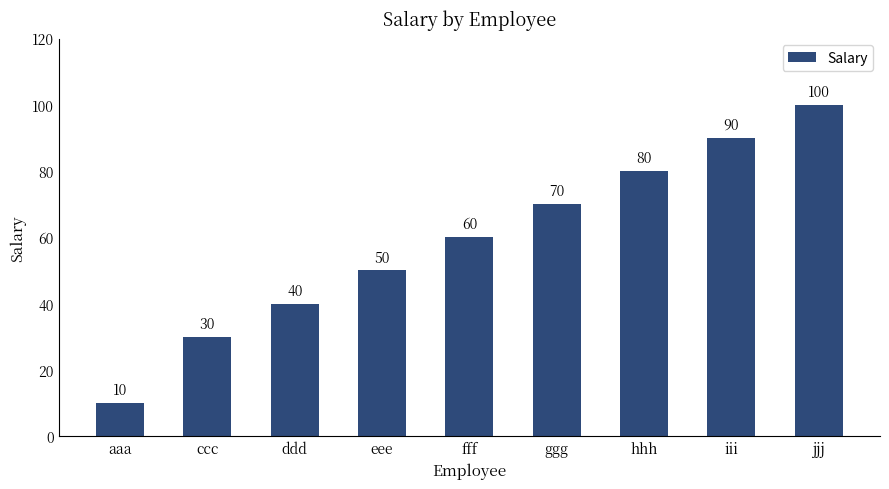

Are the bars grouped side by side (vs. stacked)?

No